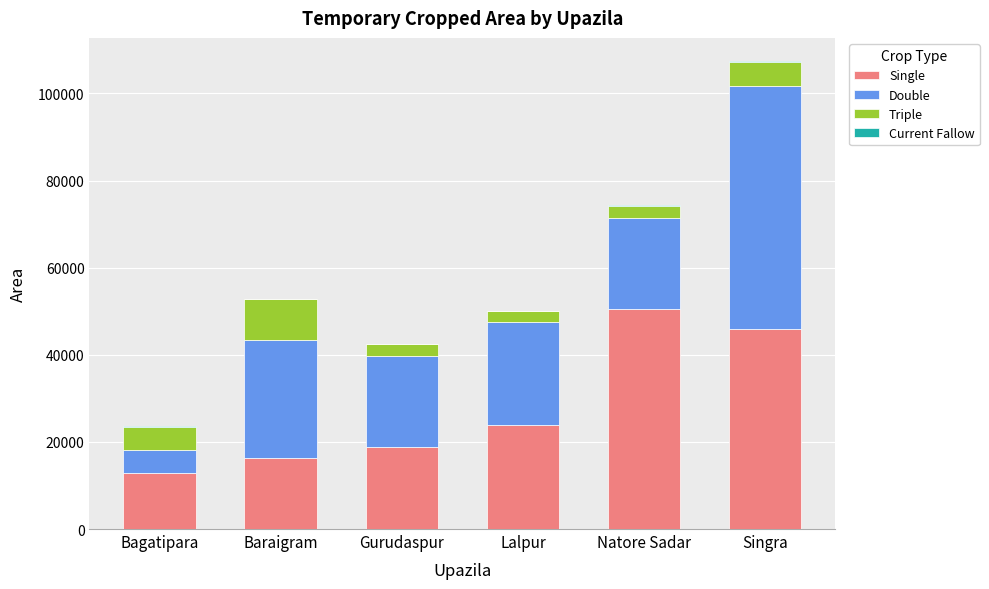

How many distinct data groups are displayed?

4